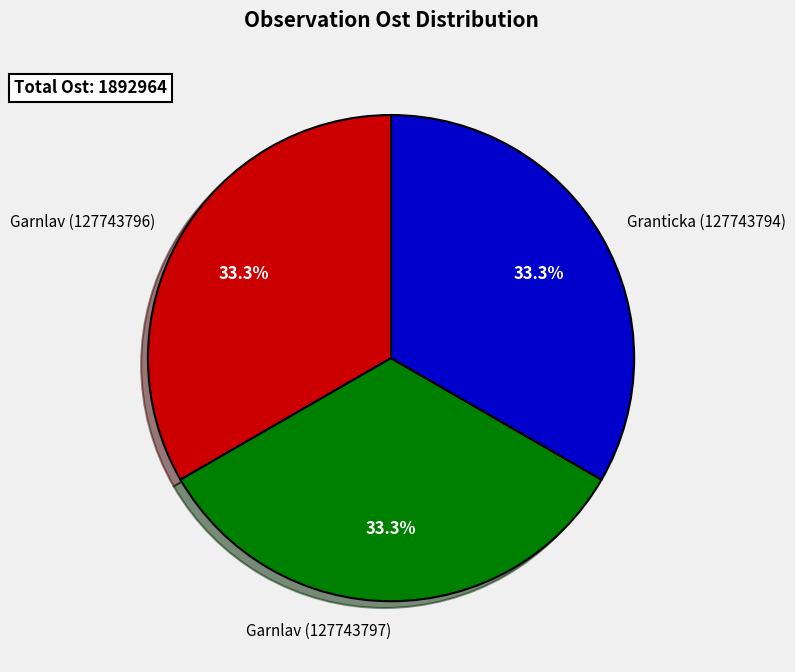

Is it true that Garnlav (127743797) is 33% of the pie?

True